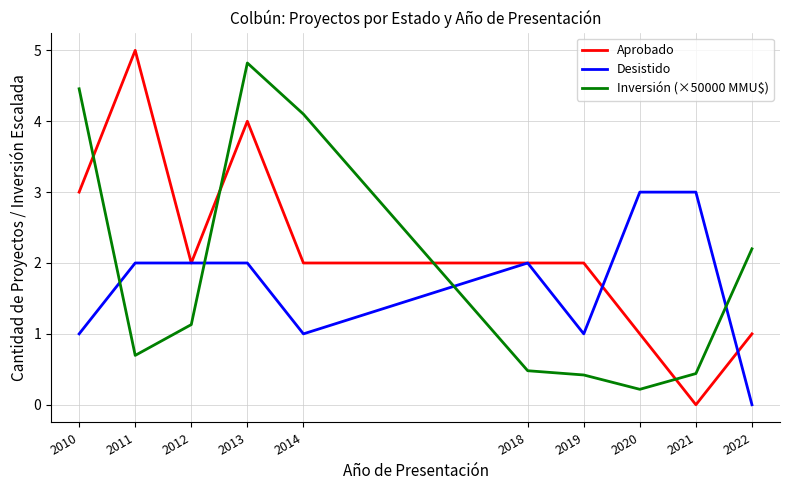

Between 2011 and 2013, which series saw the biggest shift?

Inversión (×50000 MMU$)